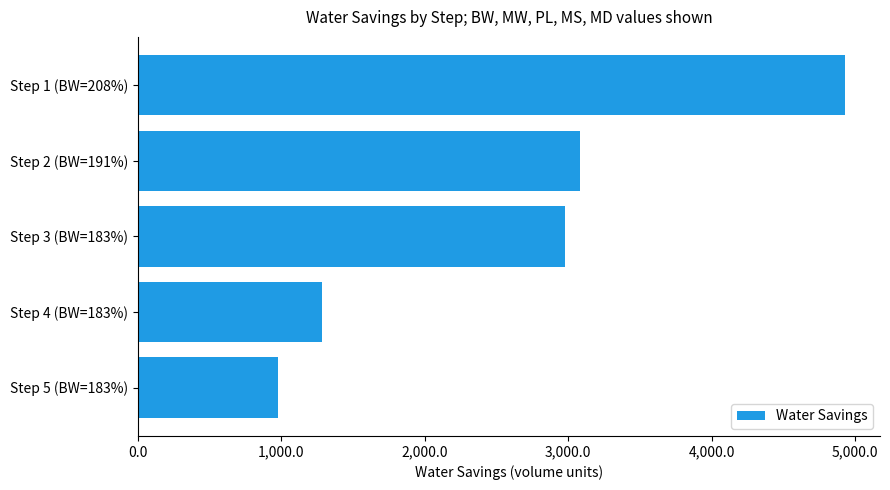

The value at Step 3 (BW=183%) is 2975.7. True or false?

True